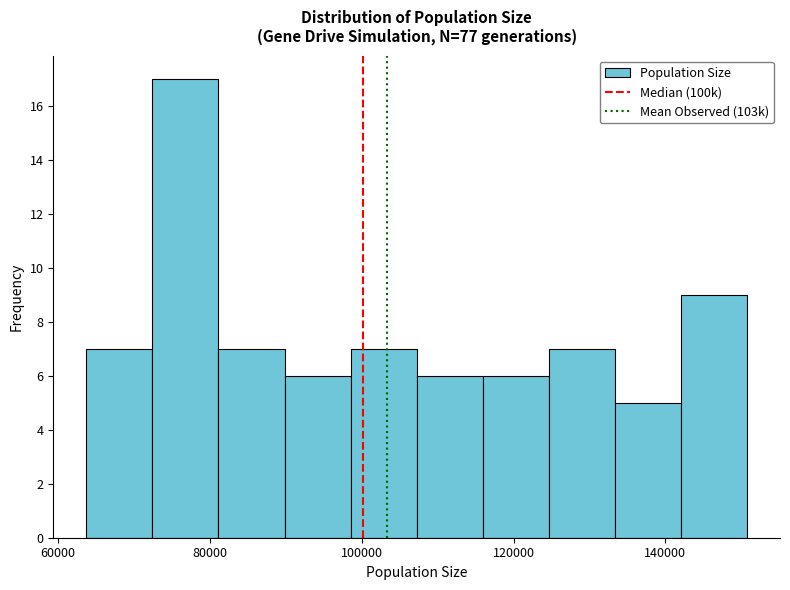

Reading left to right, transcribe this chart: for each bar, give the range it covers on the x-axis and its height. Neither the bar edges nor the heights are printed on the chart, so give them approximately, as read against the axes.

64000 to 72000: 7
72000 to 82000: 17
82000 to 90000: 7
90000 to 98000: 6
98000 to 108000: 7
108000 to 116000: 6
116000 to 124000: 6
124000 to 134000: 7
134000 to 142000: 5
142000 to 150000: 9